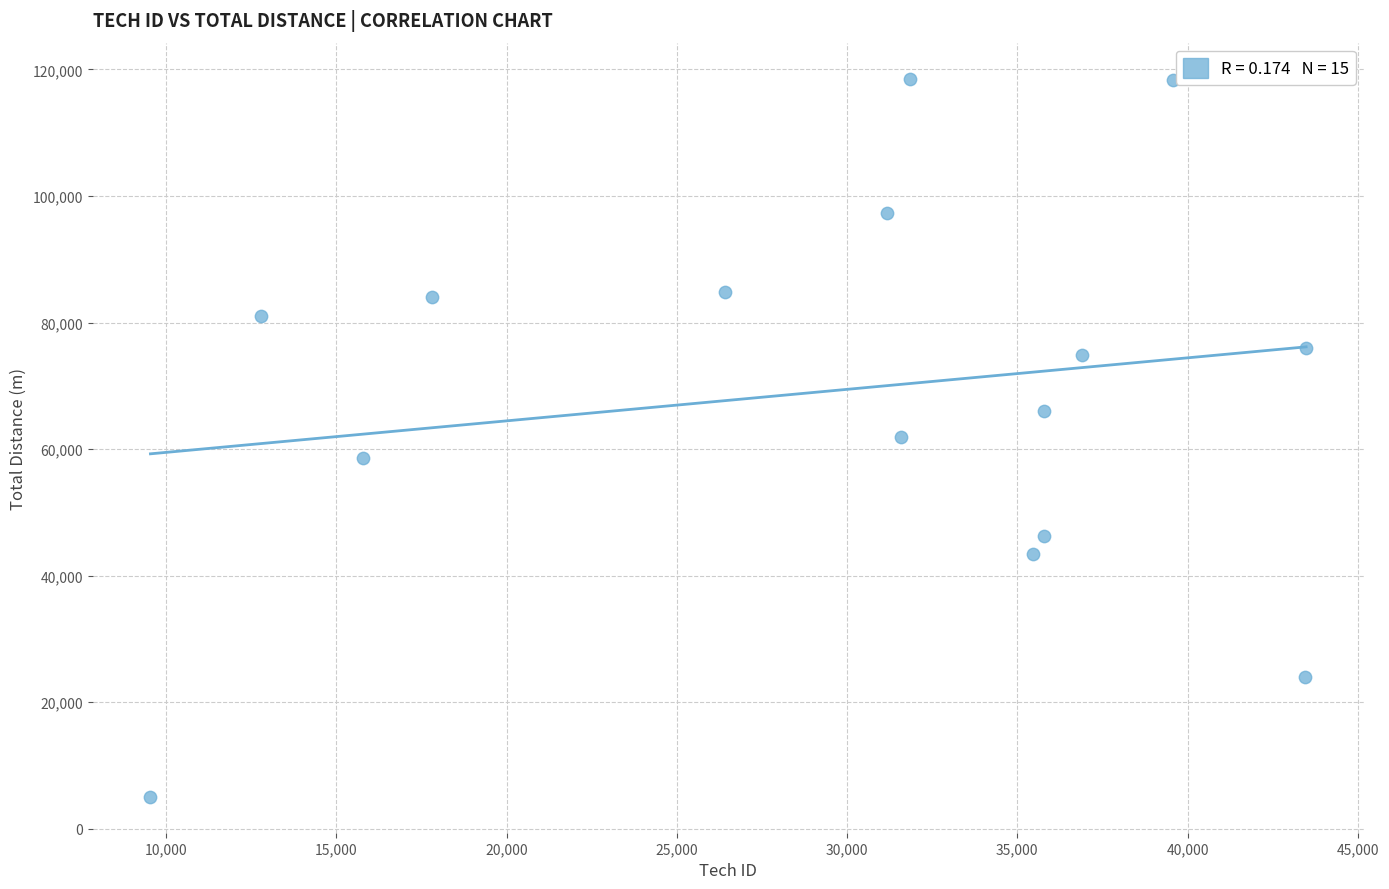

What is the range of Y values (max minus min)?

113508